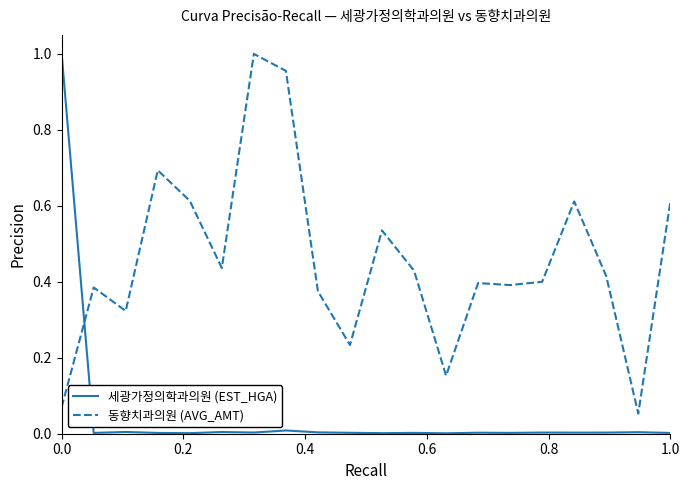

What is the sum of all 세광가정의학과의원 (EST_HGA) values?

1.1